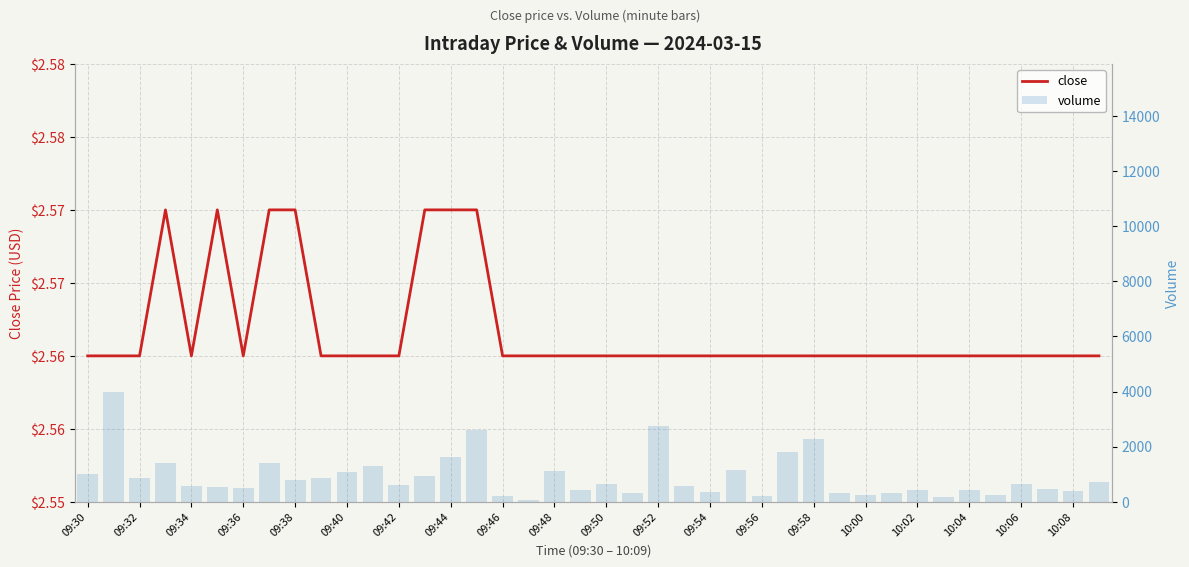

Reading left to right, list all the values displayed in this chart.

close: 2.6	2.6	2.6	2.6	2.6	2.6	2.6	2.6	2.6	2.6	2.6	2.6	2.6	2.6	2.6	2.6	2.6	2.6	2.6	2.6	2.6	2.6	2.6	2.6	2.6	2.6	2.6	2.6	2.6	2.6	2.6	2.6	2.6	2.6	2.6	2.6	2.6	2.6	2.6	2.6
volume: 1022.0	3972.0	852.0	1399.0	584.0	531.0	508.0	1404.0	809.0	851.0	1071.0	1286.0	603.0	945.0	1619.0	2620.0	222.0	68.0	1105.0	437.0	663.0	321.0	2758.0	560.0	347.0	1169.0	224.0	1819.0	2286.0	313.0	231.0	324.0	426.0	163.0	442.0	231.0	640.0	470.0	393.0	725.0